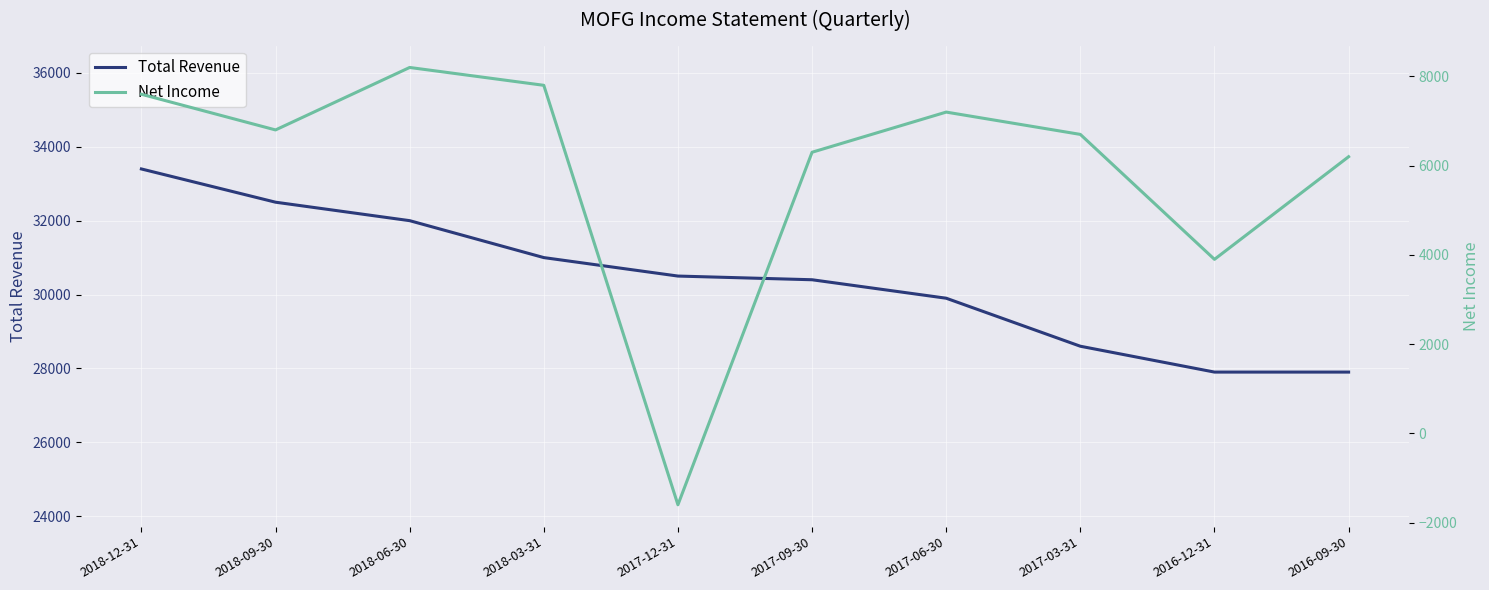

What is the difference between the Total Revenue values at 2017-06-30 and 2017-03-31?

1300